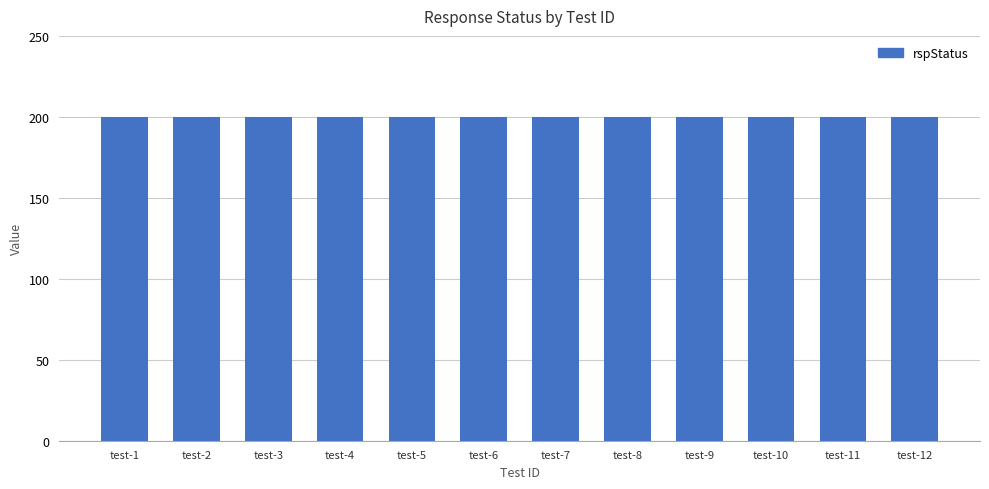

Which series changed the most between test-8 and test-9?

rspStatus